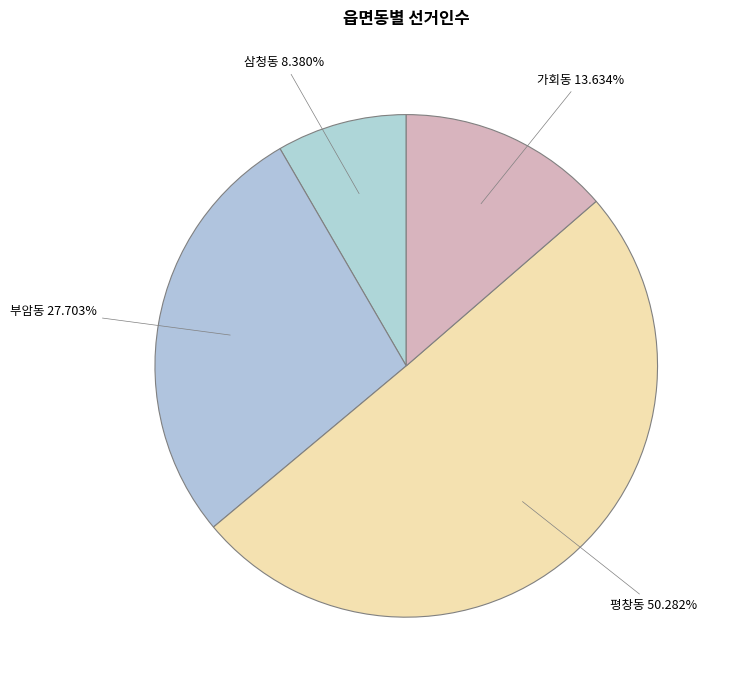

What is the largest slice in the pie chart?

평창동